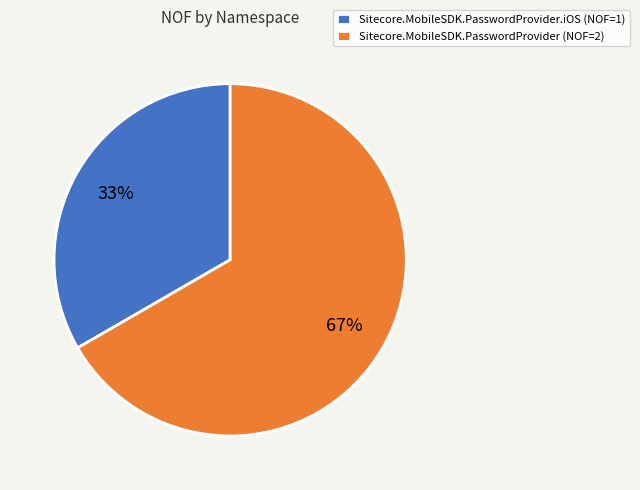

To the nearest percent, what portion does Sitecore.MobileSDK.PasswordProvider.iOS (NOF=1) represent?

33%